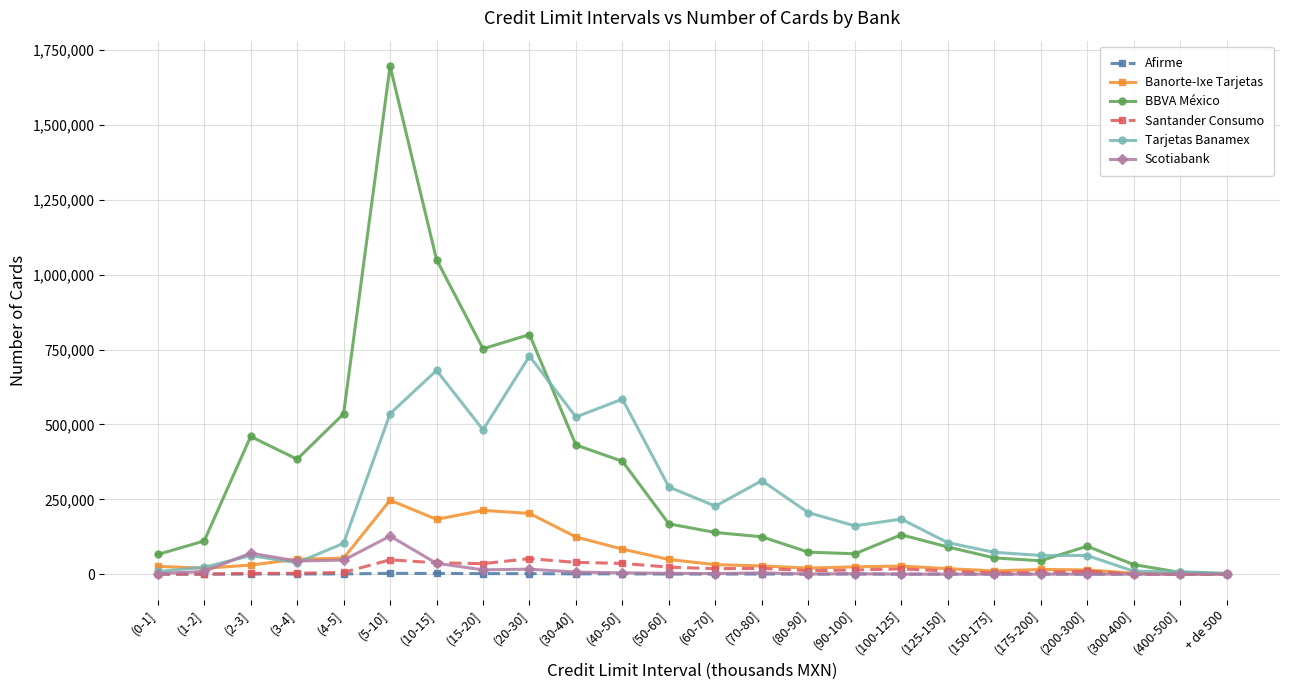

How many series are shown in this chart?

6